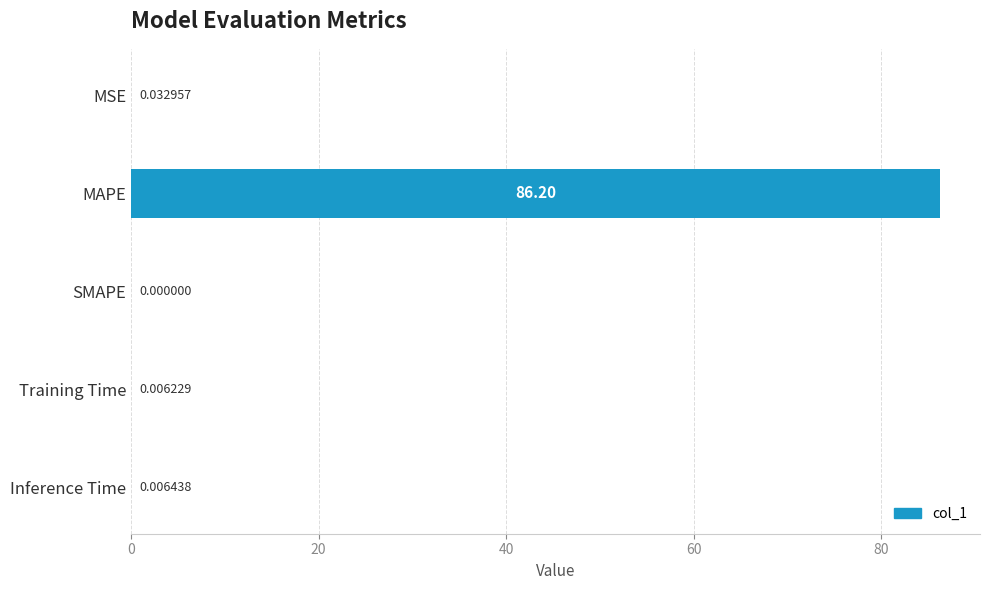

What is the sum of the values at MSE and MAPE?

86.2